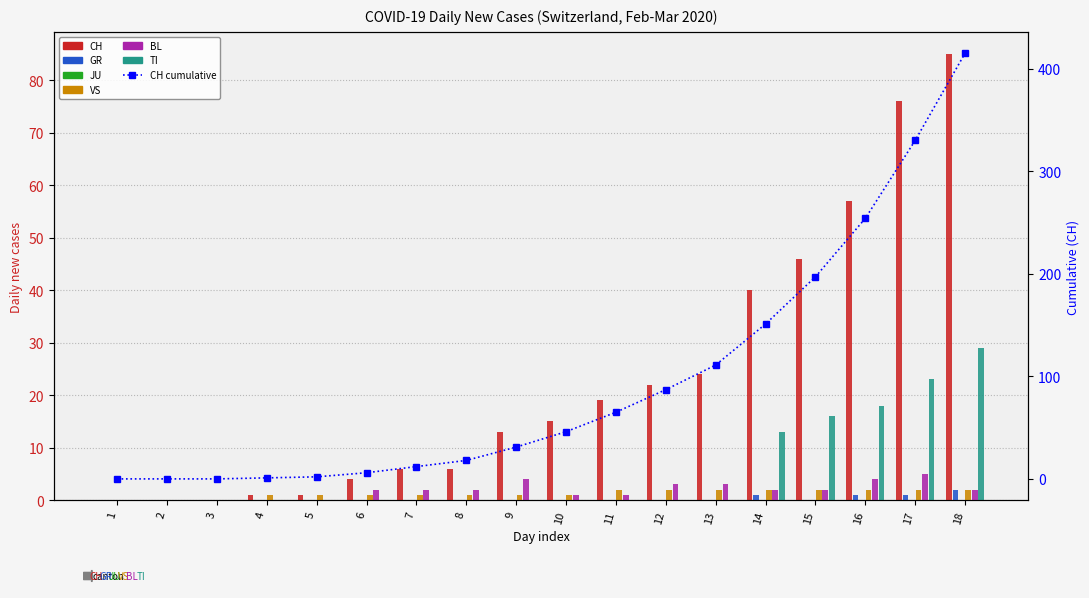

The CH series shows 0 at 5. True or false?

False